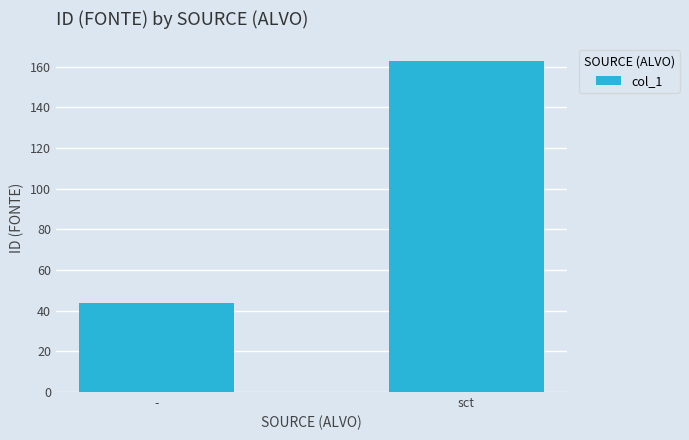

What is the change in value from - to sct?

+119